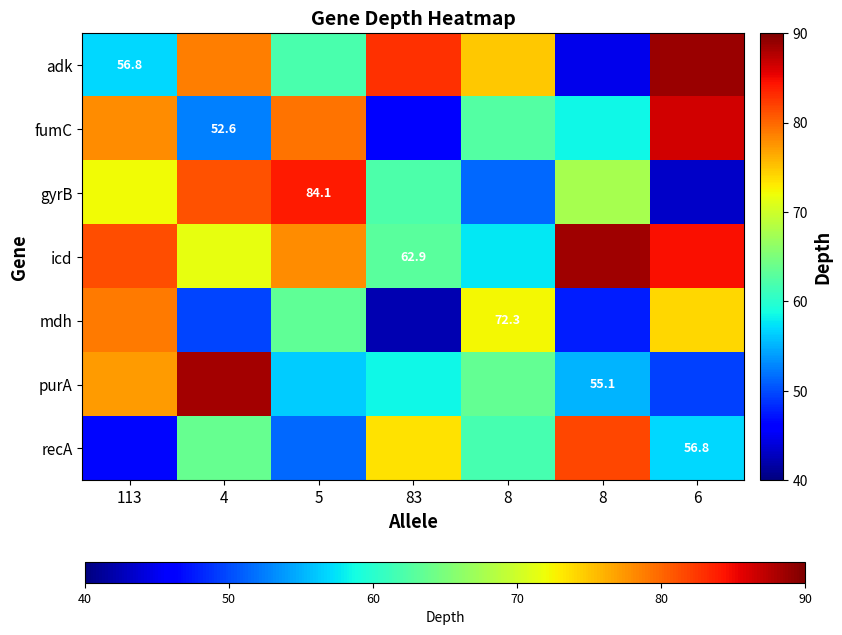

The value of adk at 113 is 99.0. True or false?

False